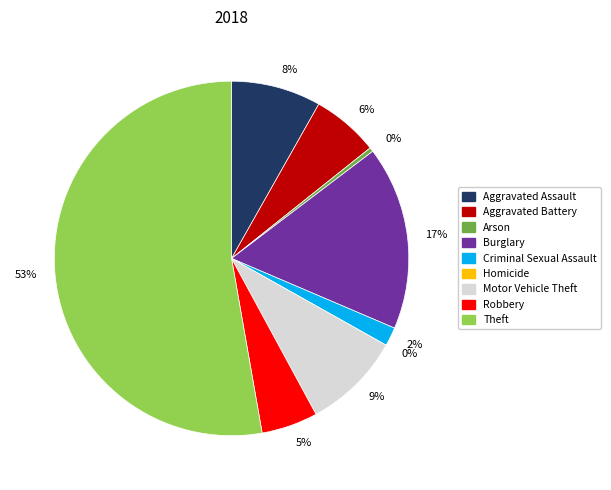

Which slice is the largest?

Theft